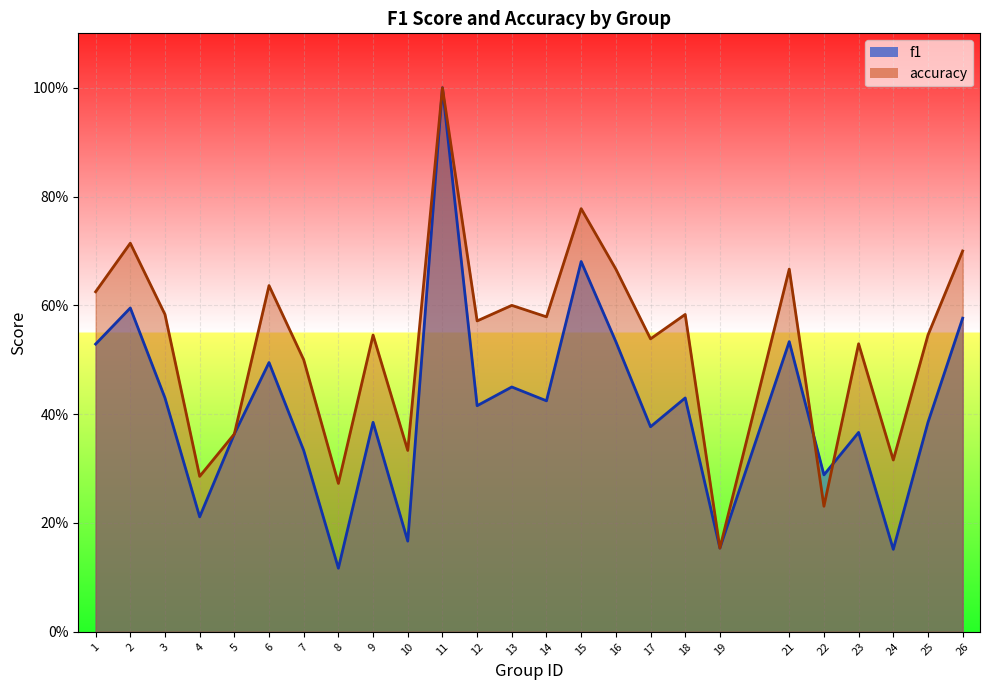

Read the f1 value at 15.

0.7